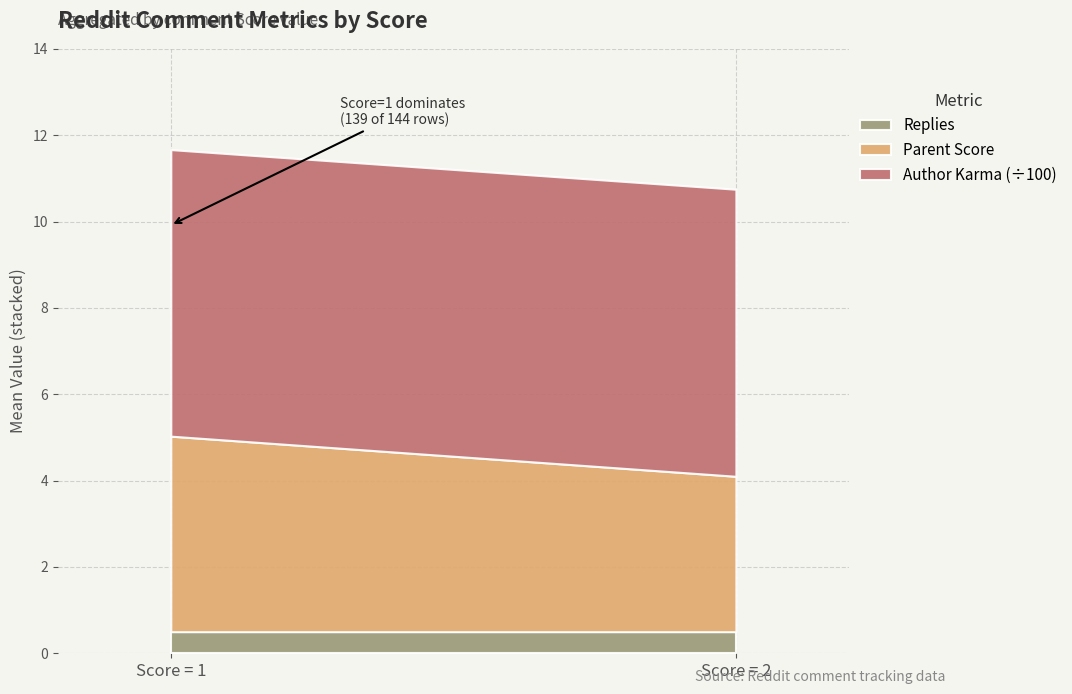

What is the sum of all Score values?

3.0